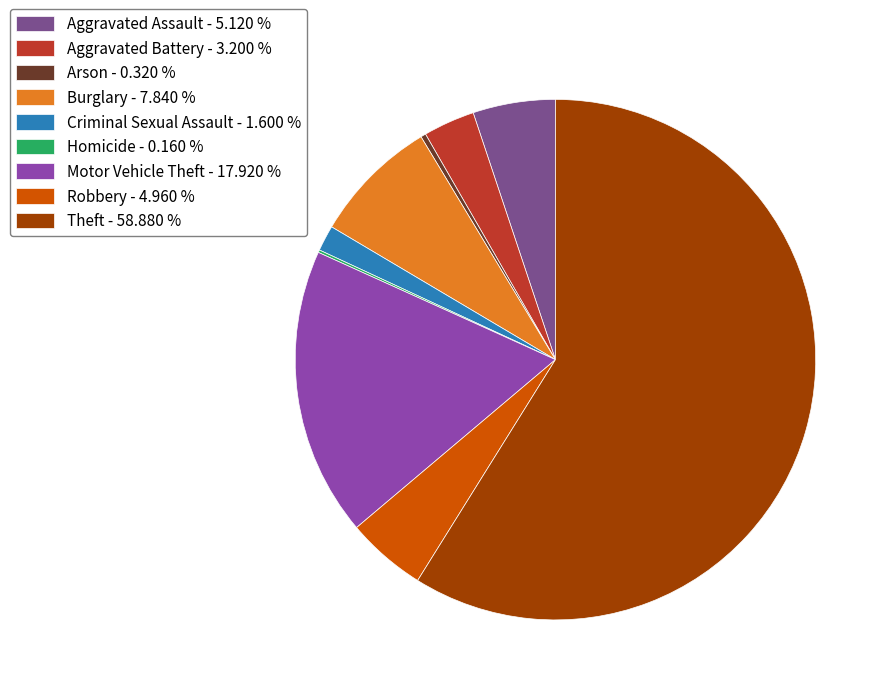

Is it true that Aggravated Assault is 18% of the pie?

False